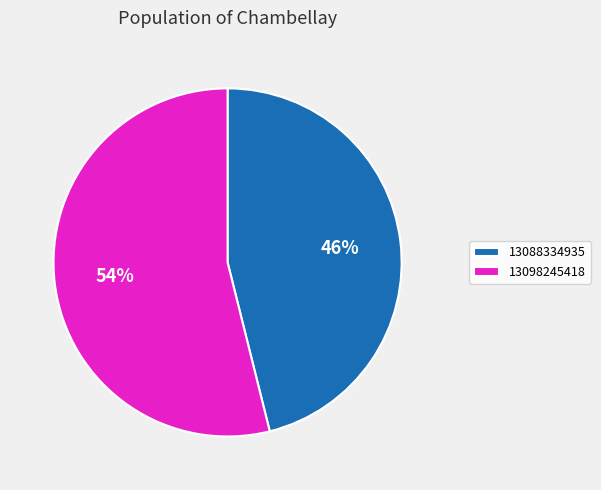

To the nearest percent, what percentage of the pie is 13098245418?

54%